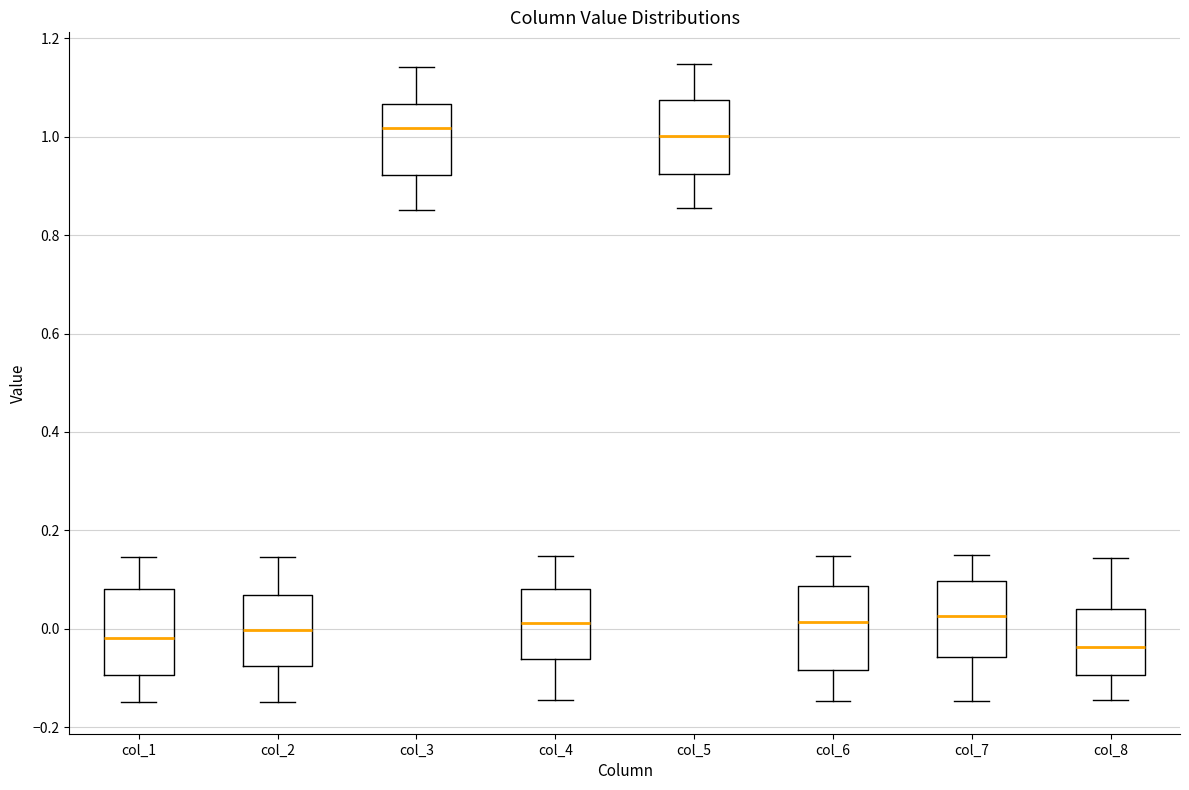

Reading left to right, transcribe this box plot: for each box, give where its median line is, the range the box spans, and where its two whiskers end, as read against the y-axis. The values are not printed on the chart, so give them approximately, as read against the axis.

col_1: median -0.02, box -0.10 to 0.08, whiskers -0.14 to 0.14
col_2: median 0.00, box -0.08 to 0.06, whiskers -0.14 to 0.14
col_3: median 1.02, box 0.92 to 1.06, whiskers 0.86 to 1.14
col_4: median 0.02, box -0.06 to 0.08, whiskers -0.14 to 0.14
col_5: median 1.00, box 0.92 to 1.08, whiskers 0.86 to 1.14
col_6: median 0.02, box -0.08 to 0.08, whiskers -0.14 to 0.14
col_7: median 0.02, box -0.06 to 0.10, whiskers -0.14 to 0.14
col_8: median -0.04, box -0.10 to 0.04, whiskers -0.14 to 0.14